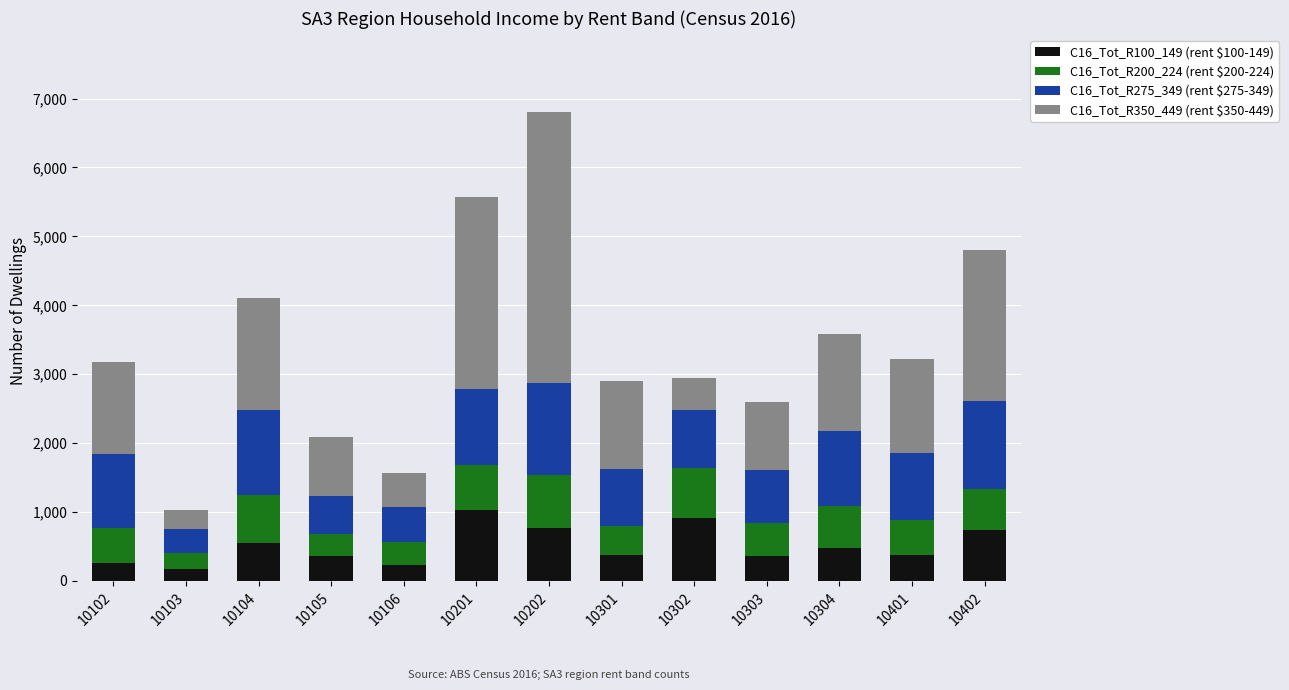

What is the total value across all series at 10202?

6810